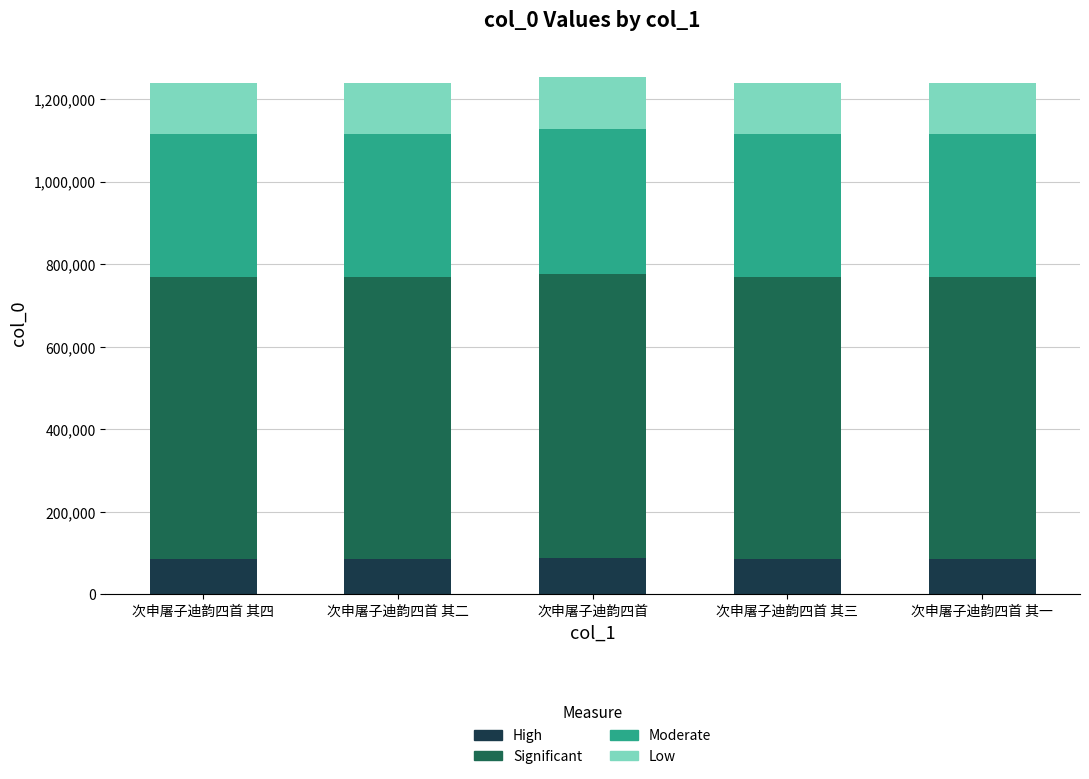

Is it true that High equals 145011.1 at 次申屠子迪韵四首 其二?

False